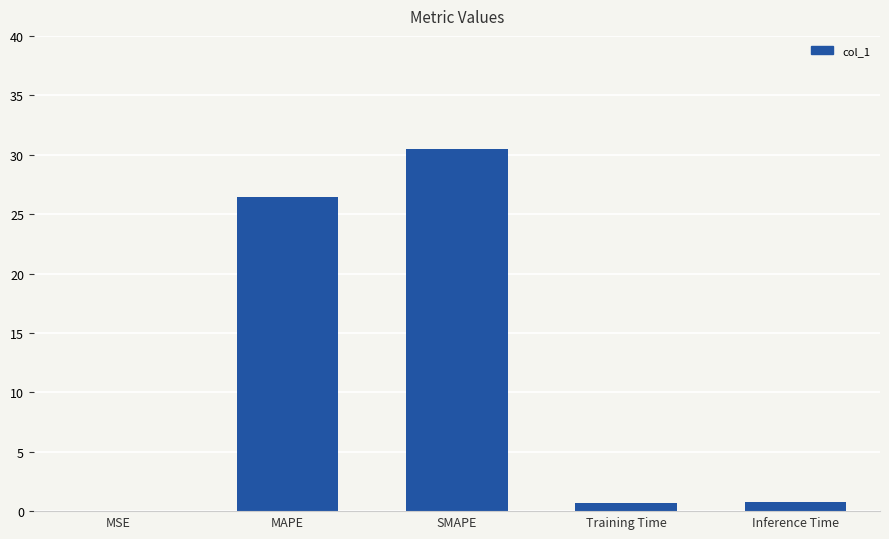

Where is the data nearest to the value 15?

MAPE